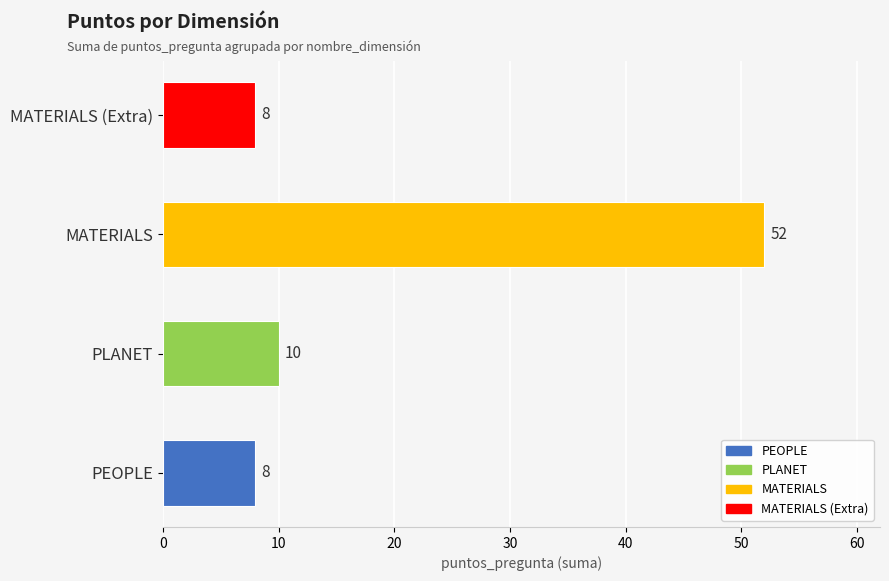

Is it true that the value at PEOPLE is 8?

True